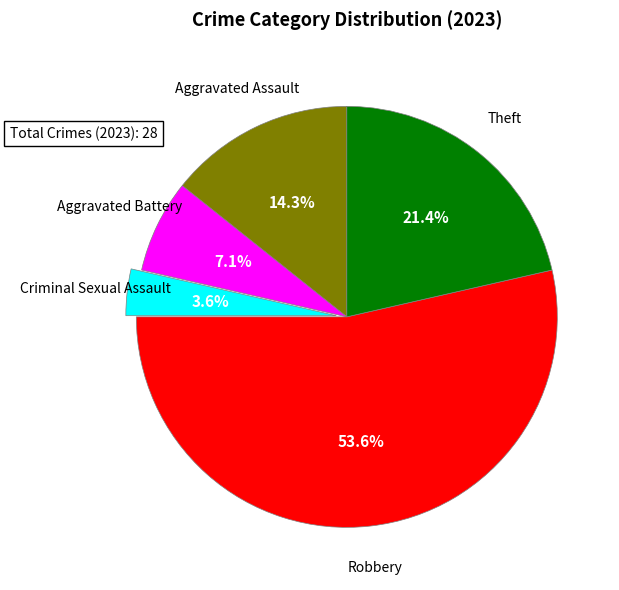

To the nearest percent, what is the combined percentage of Aggravated Battery and Robbery?

61%